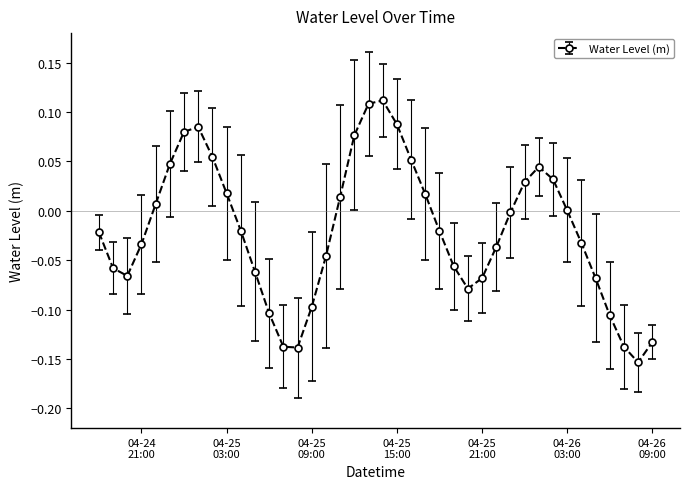

What is the sum of all values?

-0.8